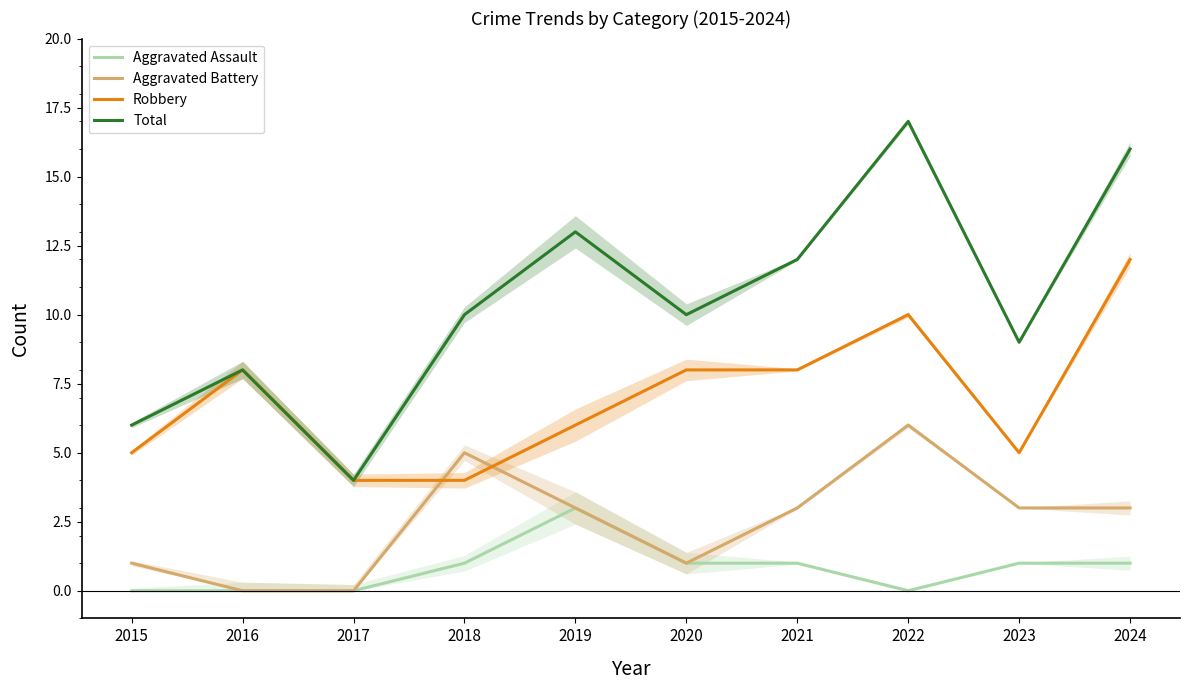

What are all the series names shown in the legend?

Aggravated Assault, Aggravated Battery, Robbery, Total